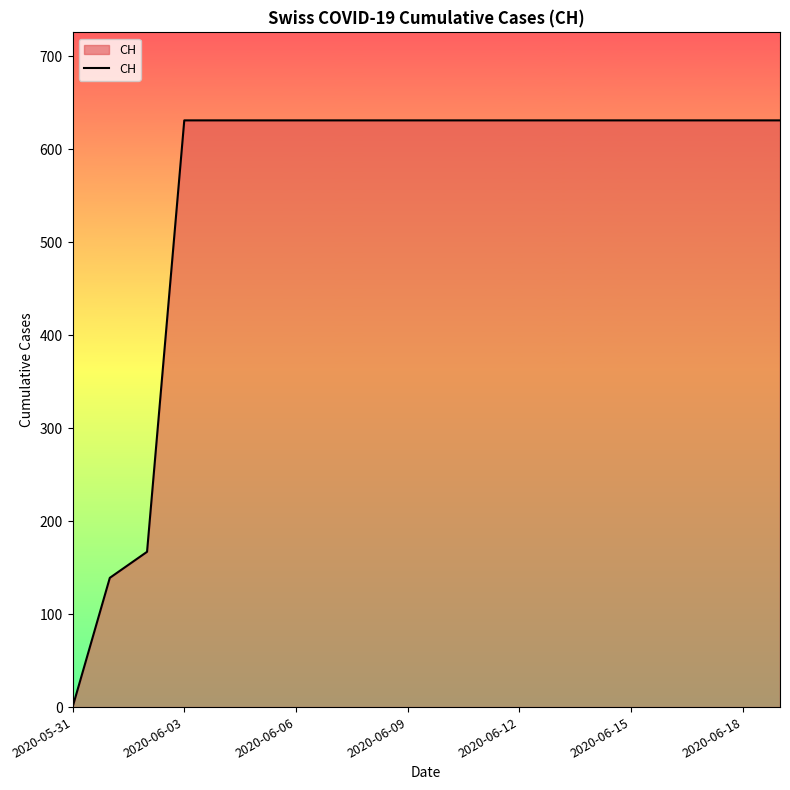

What is the difference between the maximum and minimum values?

631